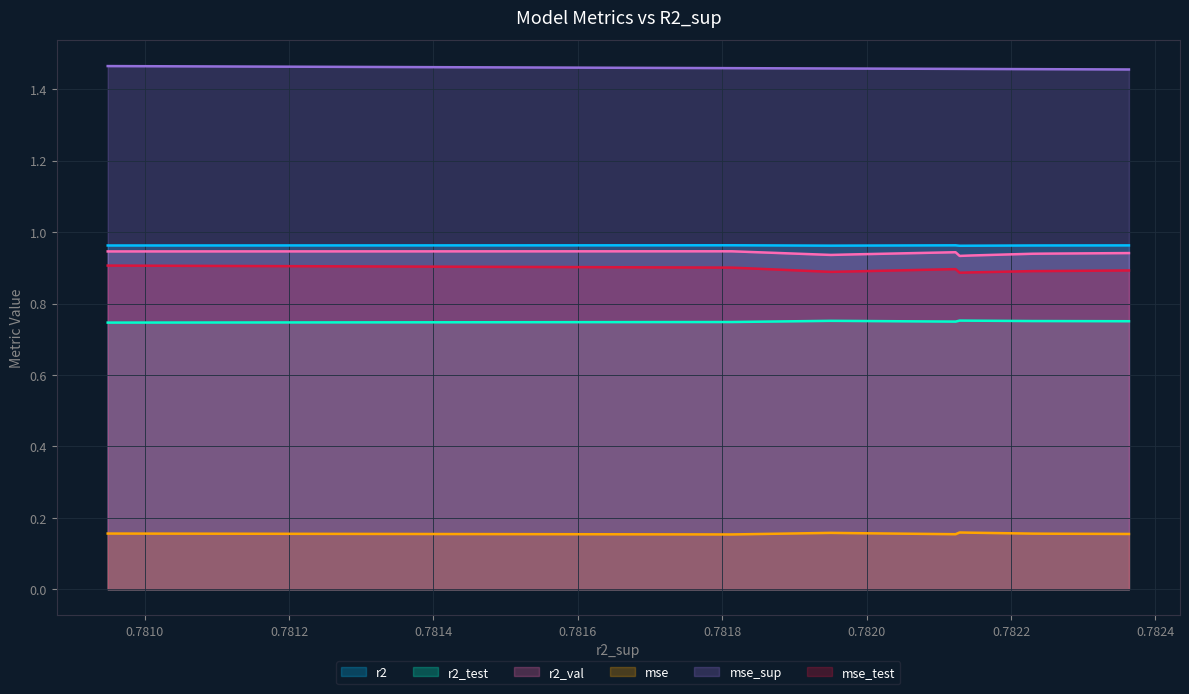

True or false: mse and r2 intersect in this chart.

False